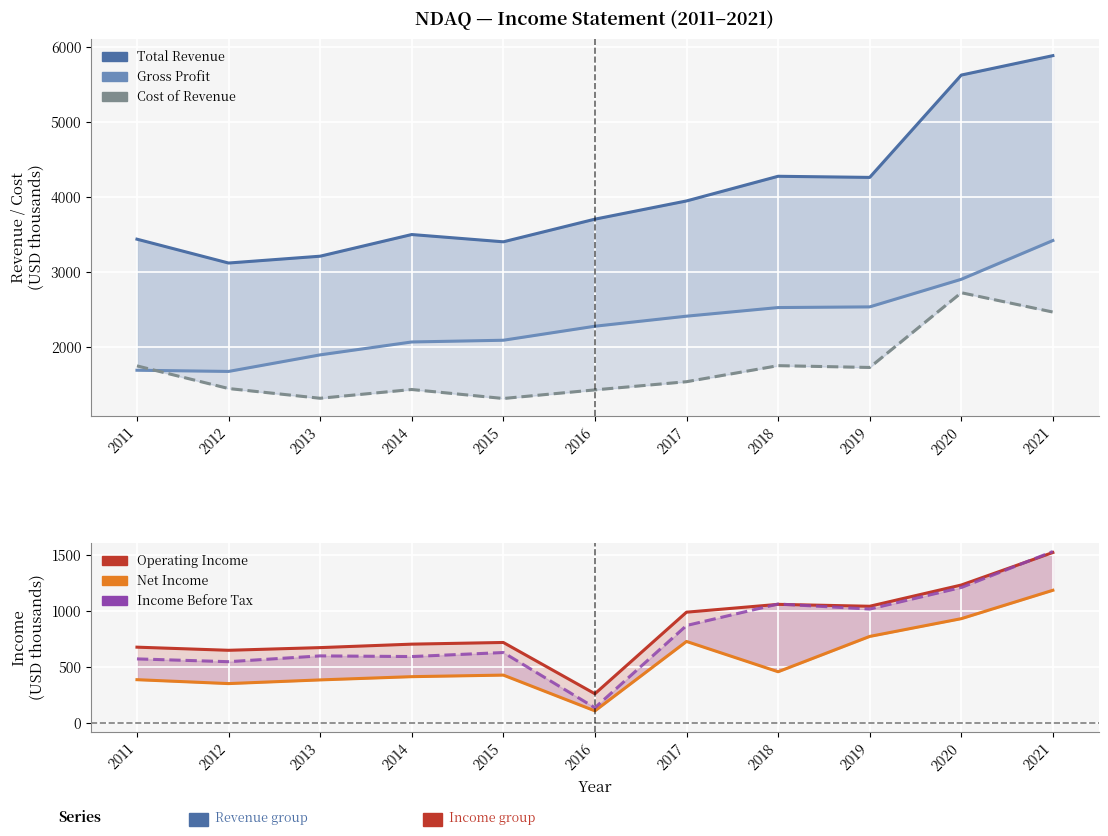

How many data points does each series have?

11